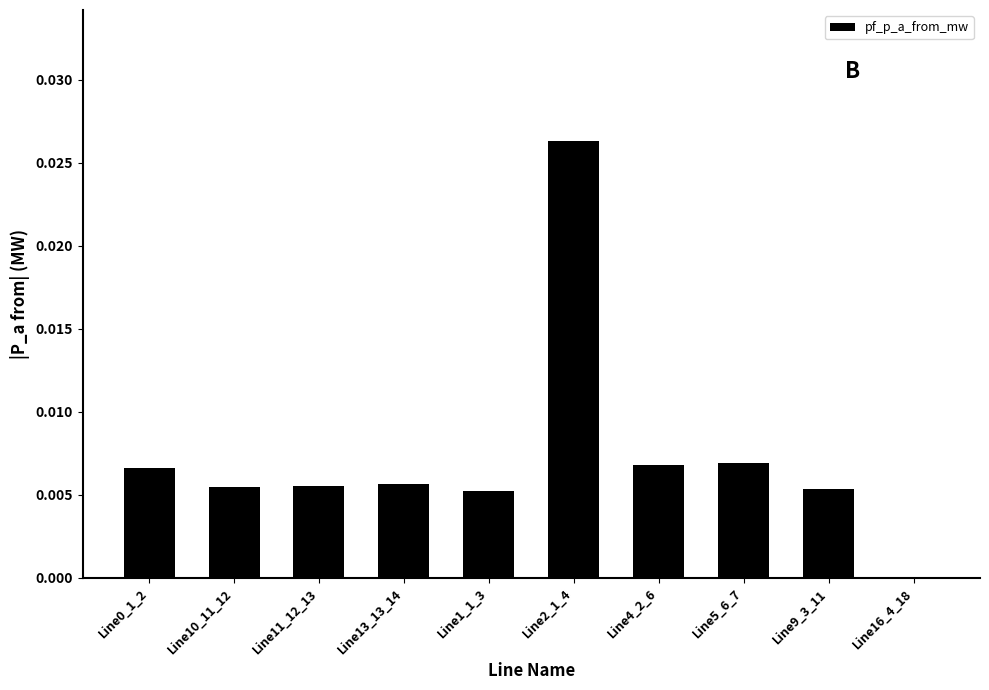

Which has a higher value, Line1_1_3 or Line4_2_6?

Line4_2_6